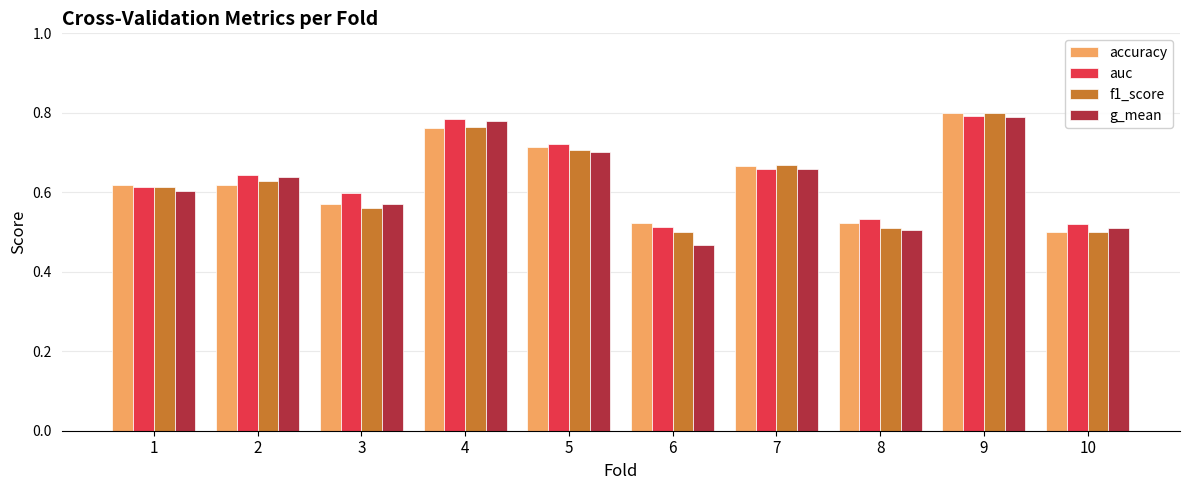

What is the total value across all series at 2?

2.5